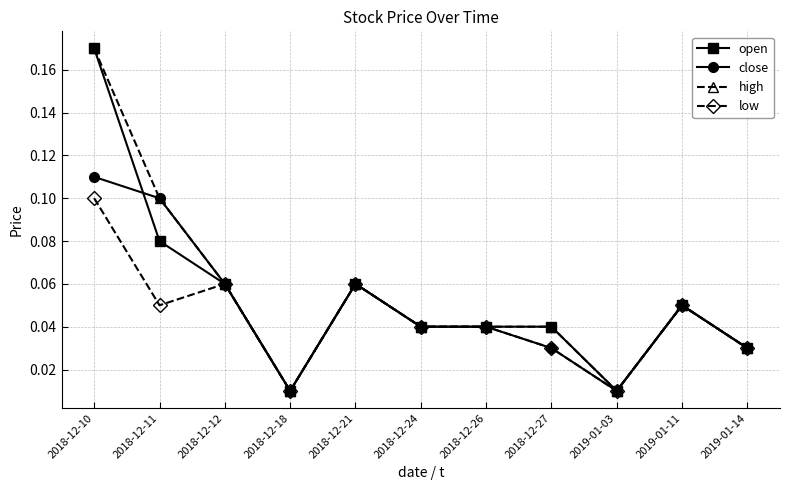

At how many categories does at least one series exceed 0?

11